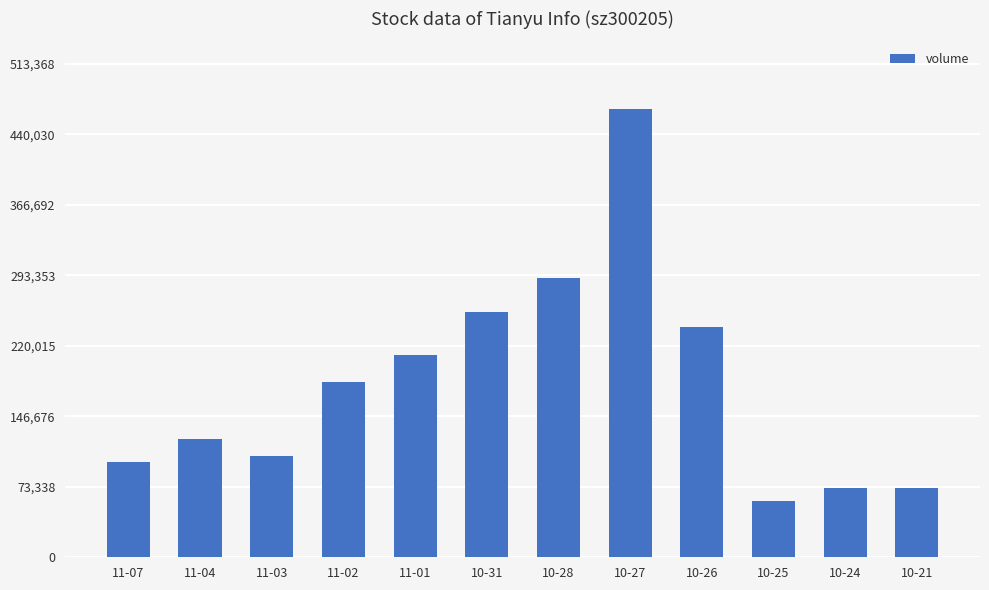

What is the maximum value shown in the chart?

466699